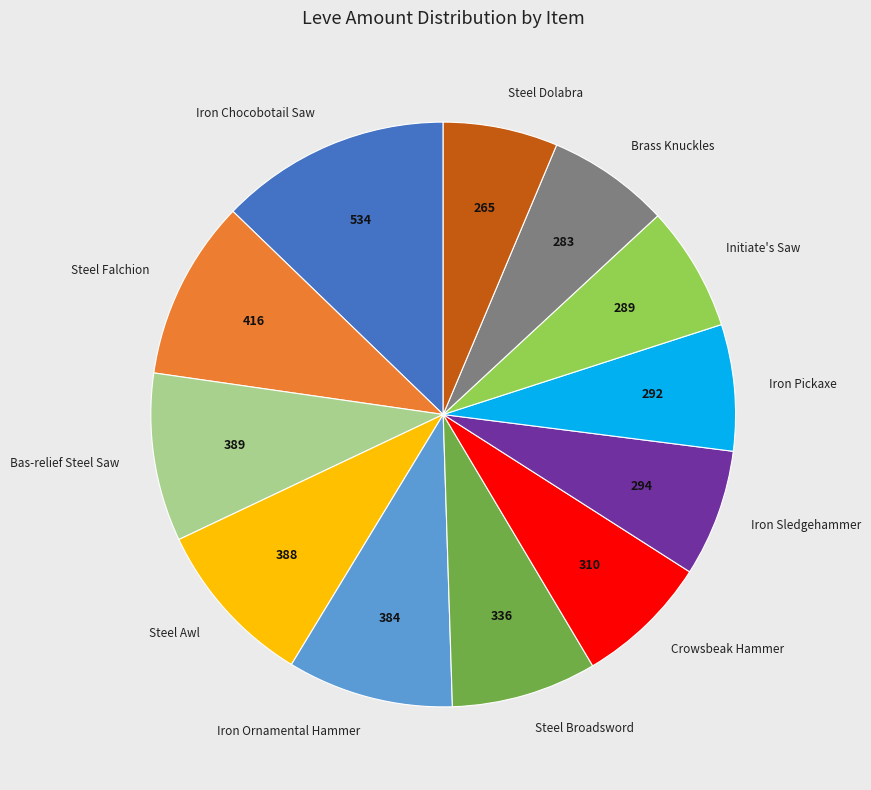

True or false: Bas-relief Steel Saw accounts for 18% of the total.

False